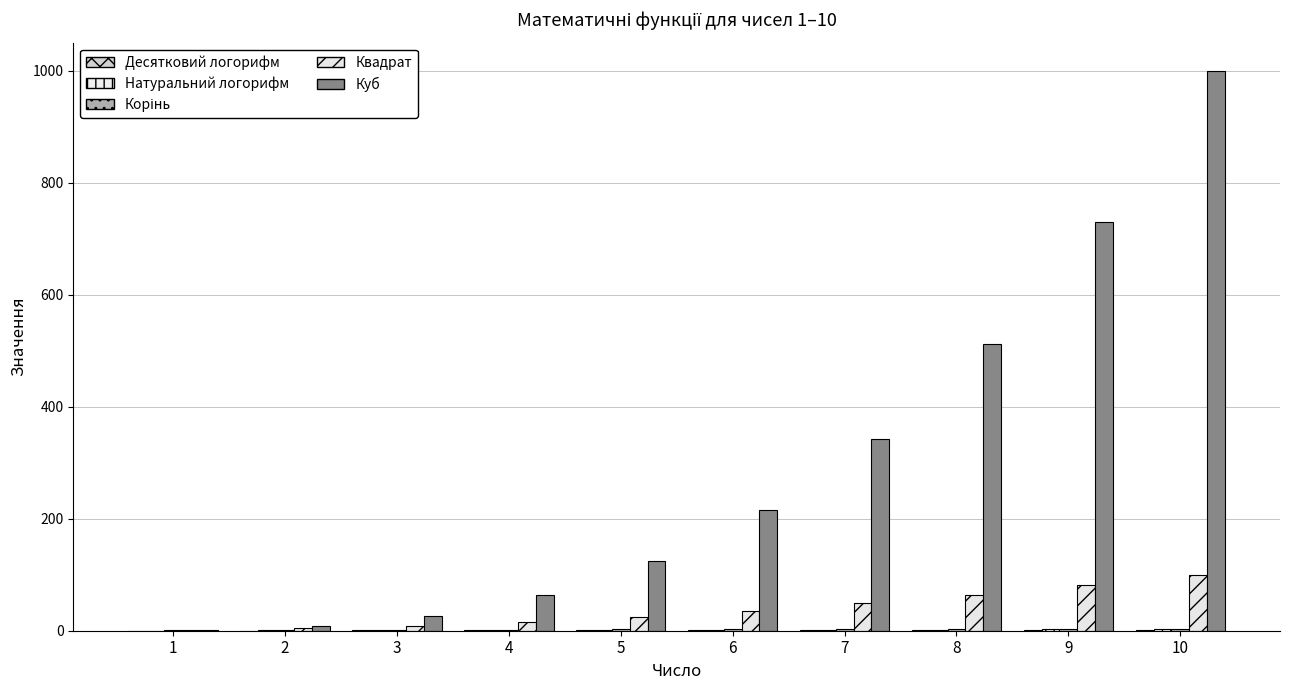

True or false: Квадрат has a value of 16.0 at 4.

True